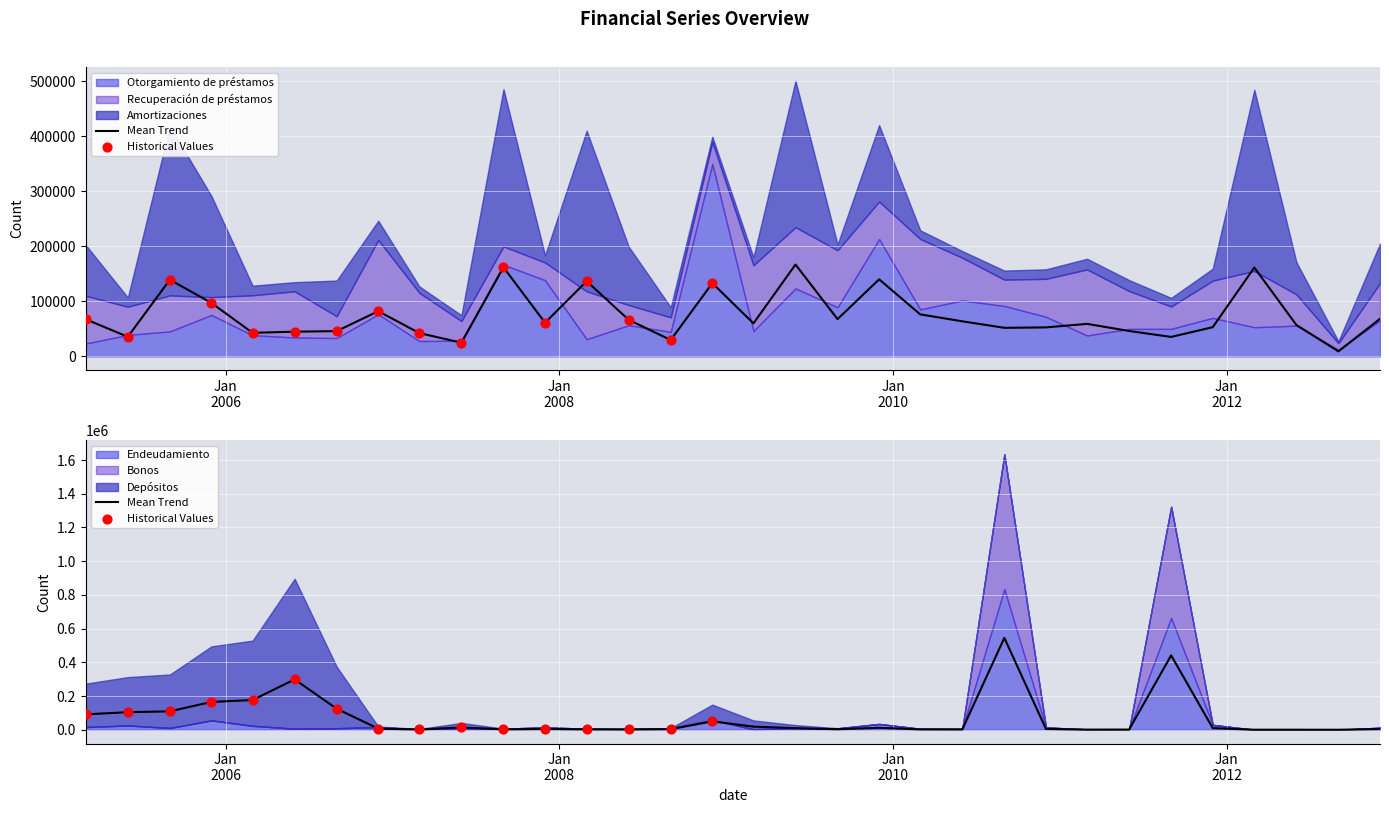

Which series contains the lowest Y value?

Endeudamiento